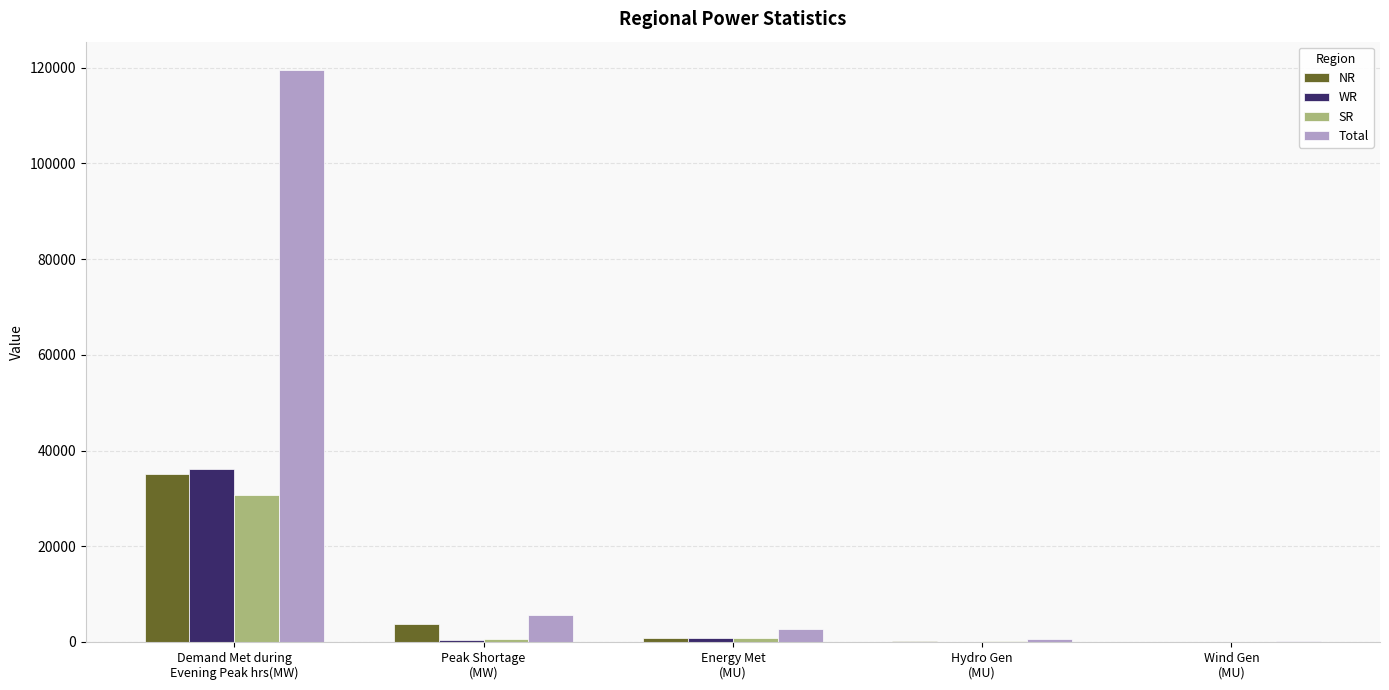

What is the highest value of the NR series?

35152